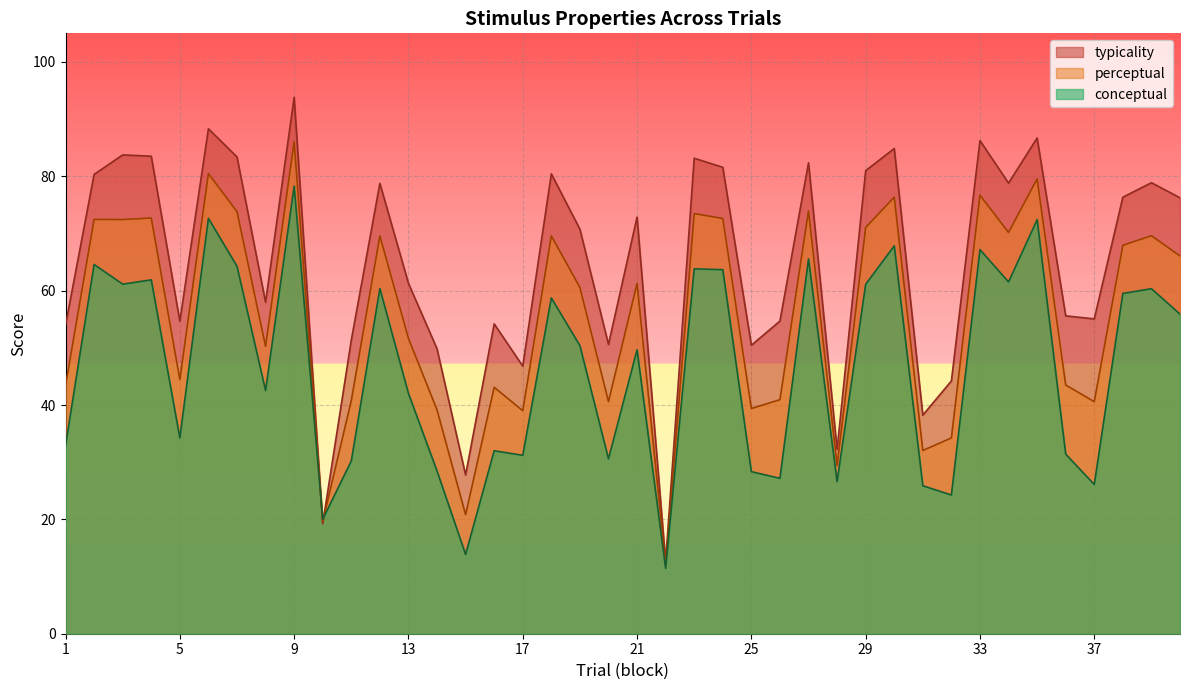

At 12, list the series in order from smallest to largest.

conceptual, perceptual, typicality